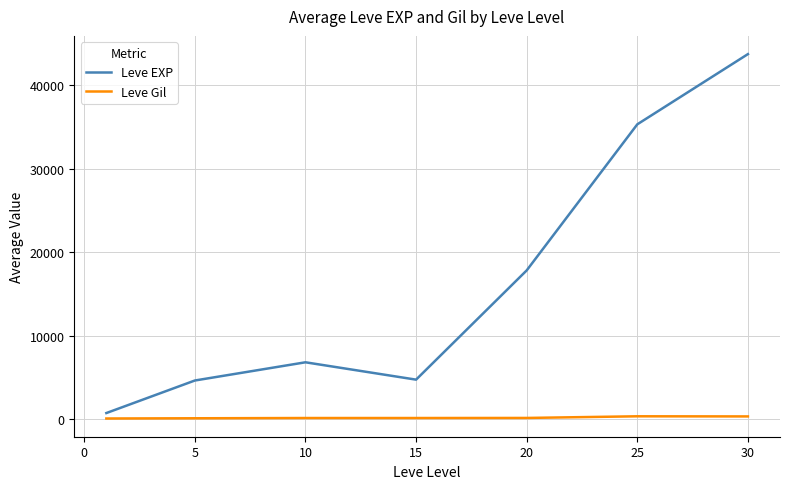

In Leve EXP, how many points are lower than both neighbors (excluding endpoints)?

1